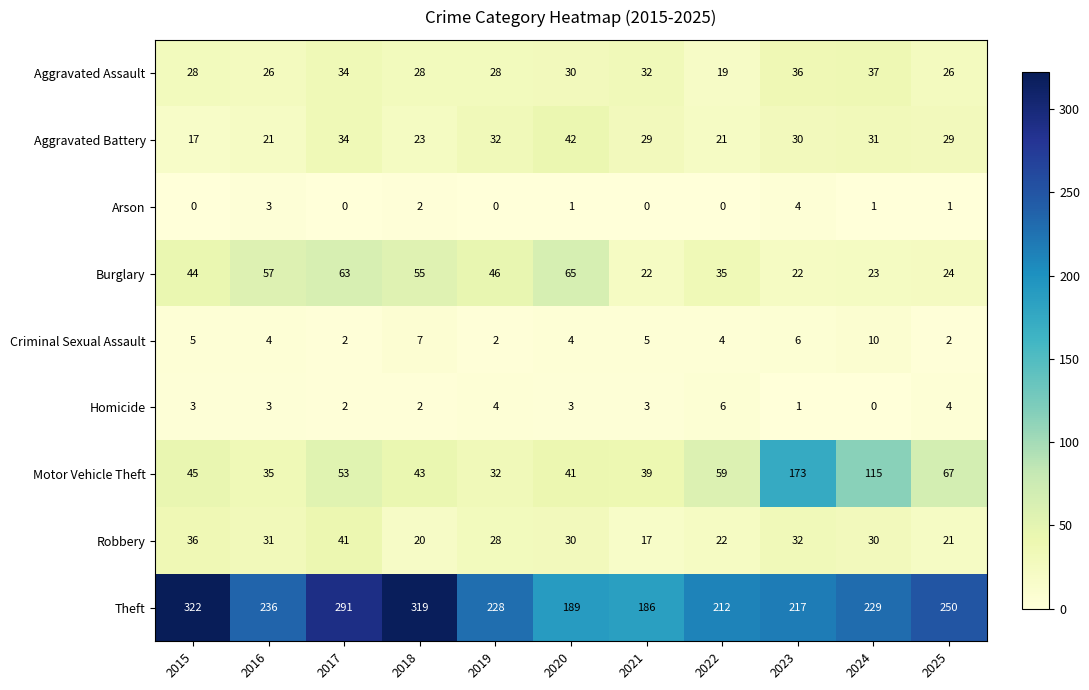

What is the sum of all Homicide values?

31